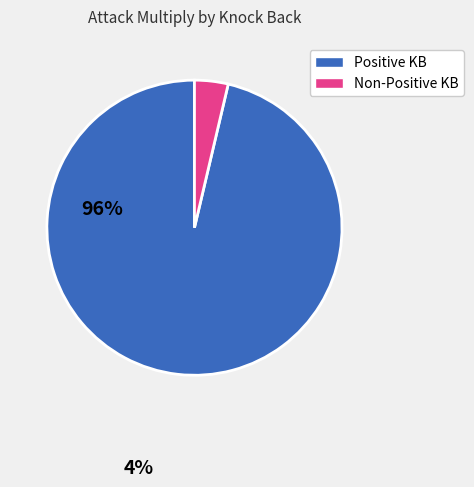

Is there any slice that represents more than half of the pie?

Yes